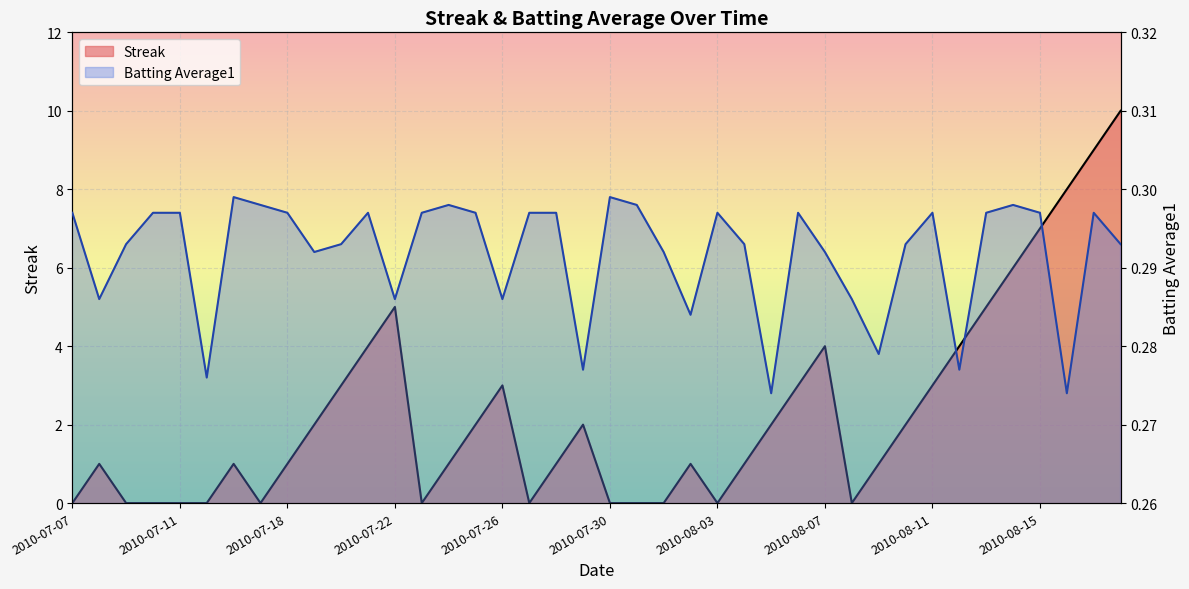

Between 2010-07-09 and 2010-07-25, which series saw the biggest shift?

Streak